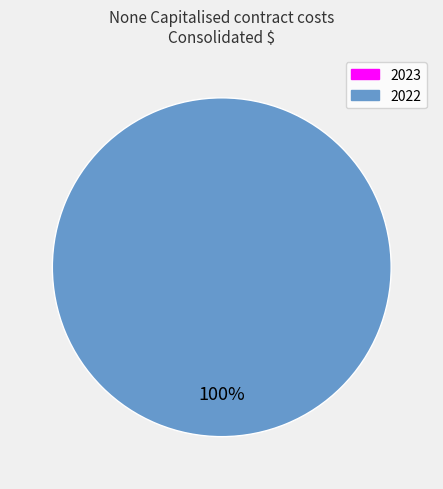

Rank the categories by value from lowest to highest.

2023, 2022